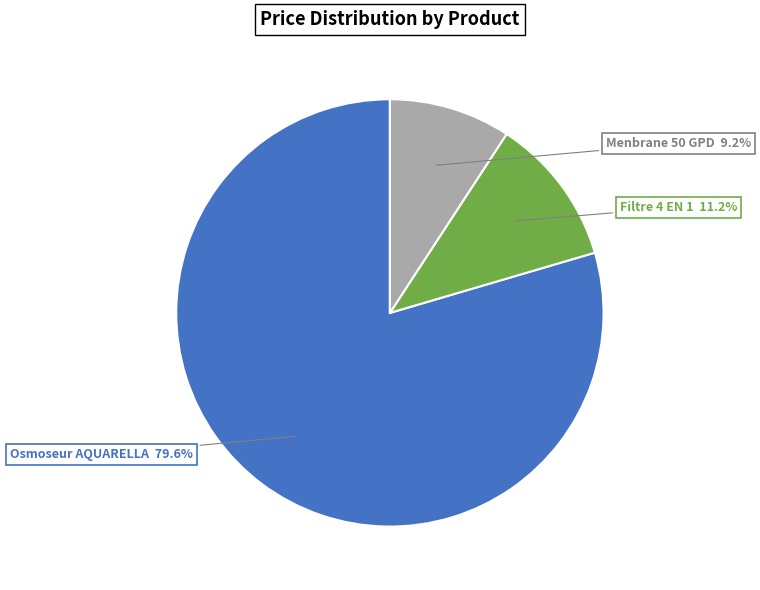

Does any single category account for the majority?

Yes